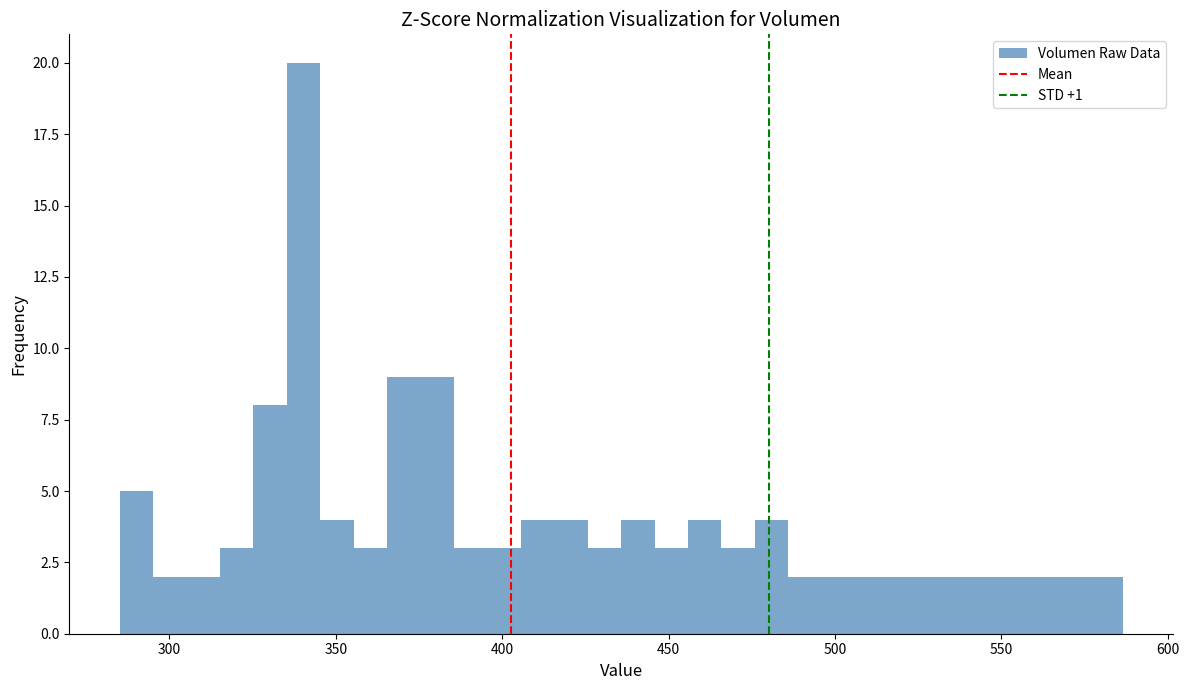

Around what value on the x-axis is the tallest bar? Give the approximate position of its centre, as read against the axis.

340